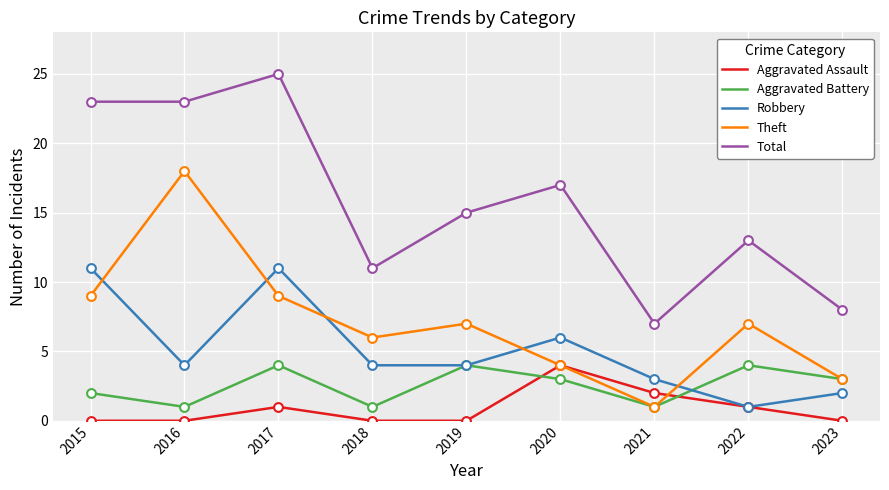

Which series has the largest total across all categories?

Total